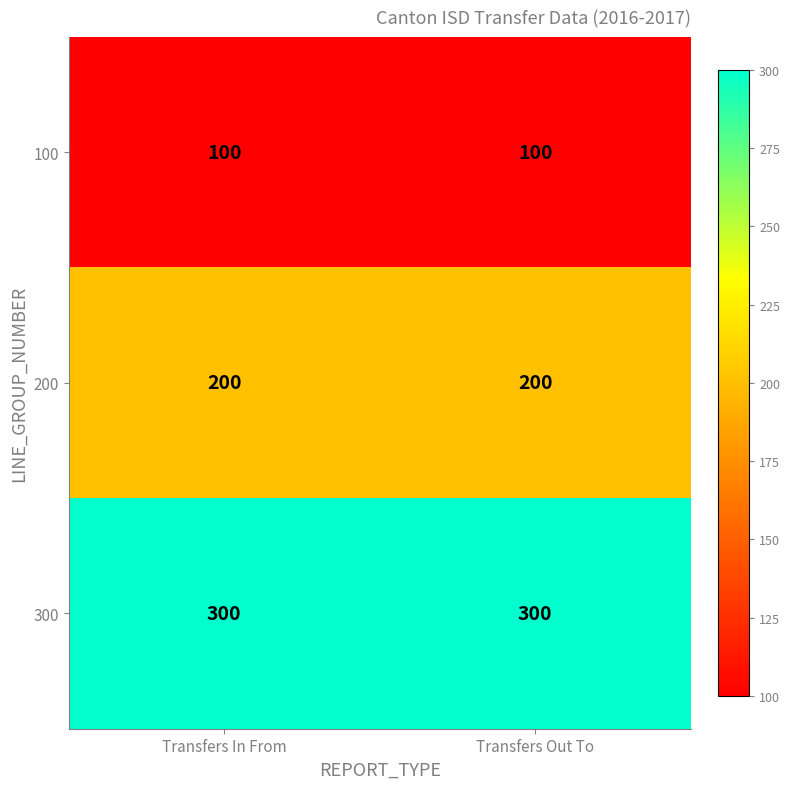

List the series in order of their overall mean, highest first.

300, 200, 100